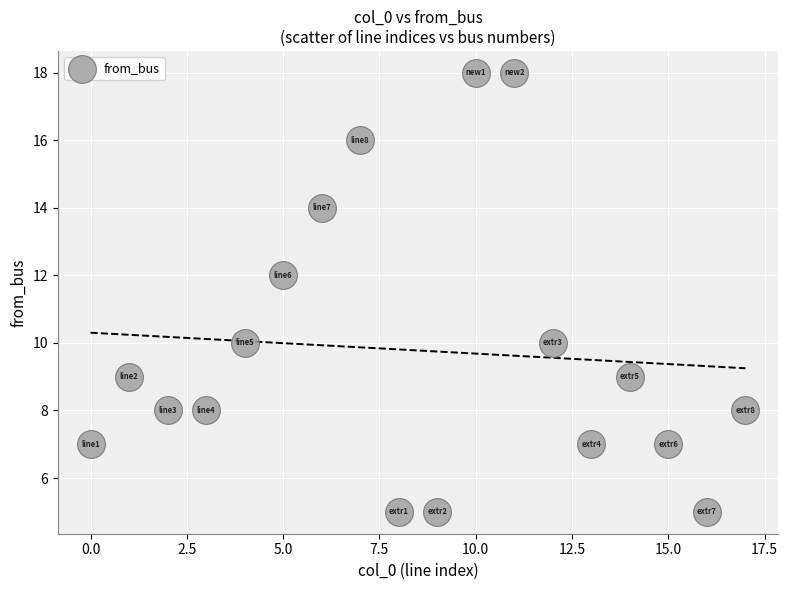

What is the range of Y values (max minus min)?

13